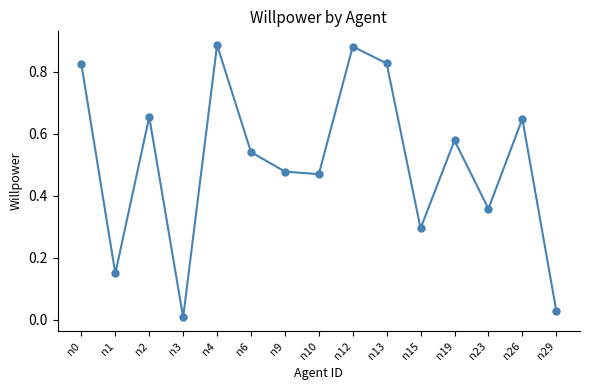

Which category has the lowest value across all series?

n3